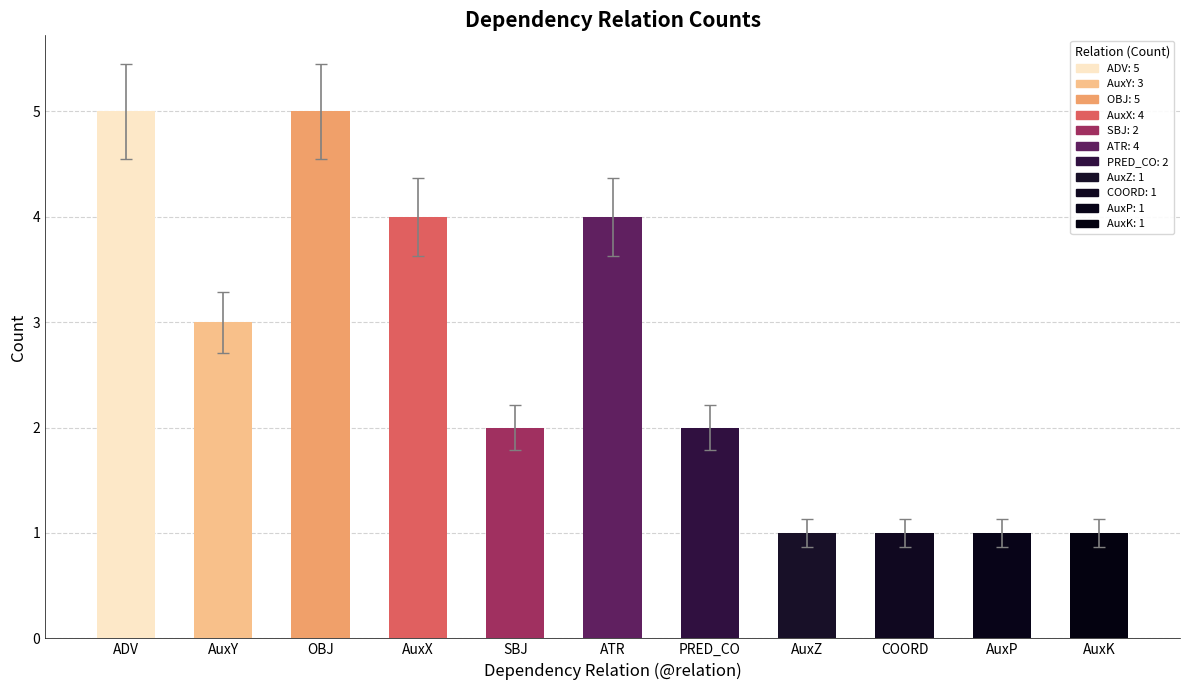

What position from the right is PRED_CO?

5